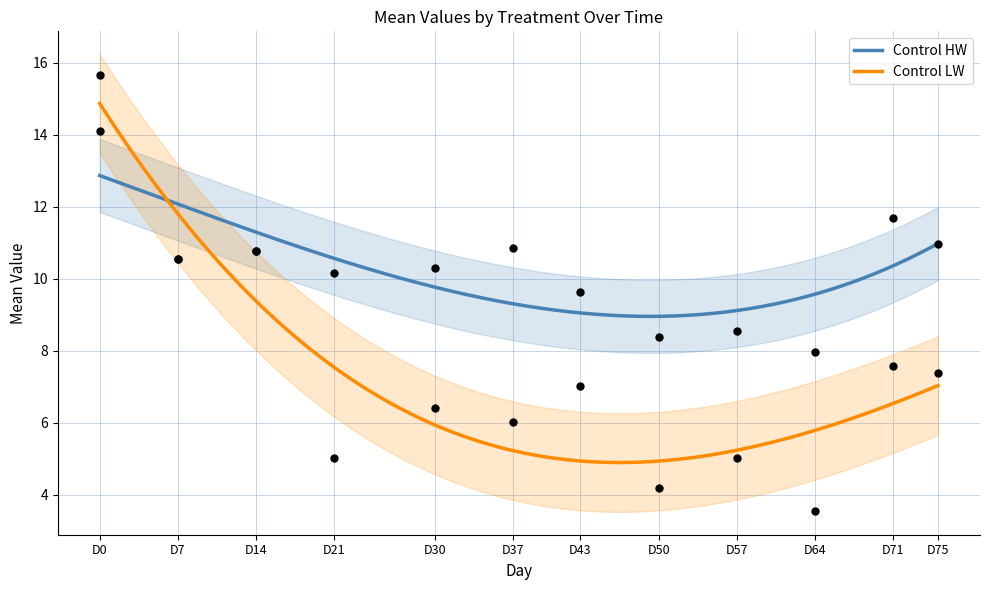

Which series has the largest total across all categories?

Control HW